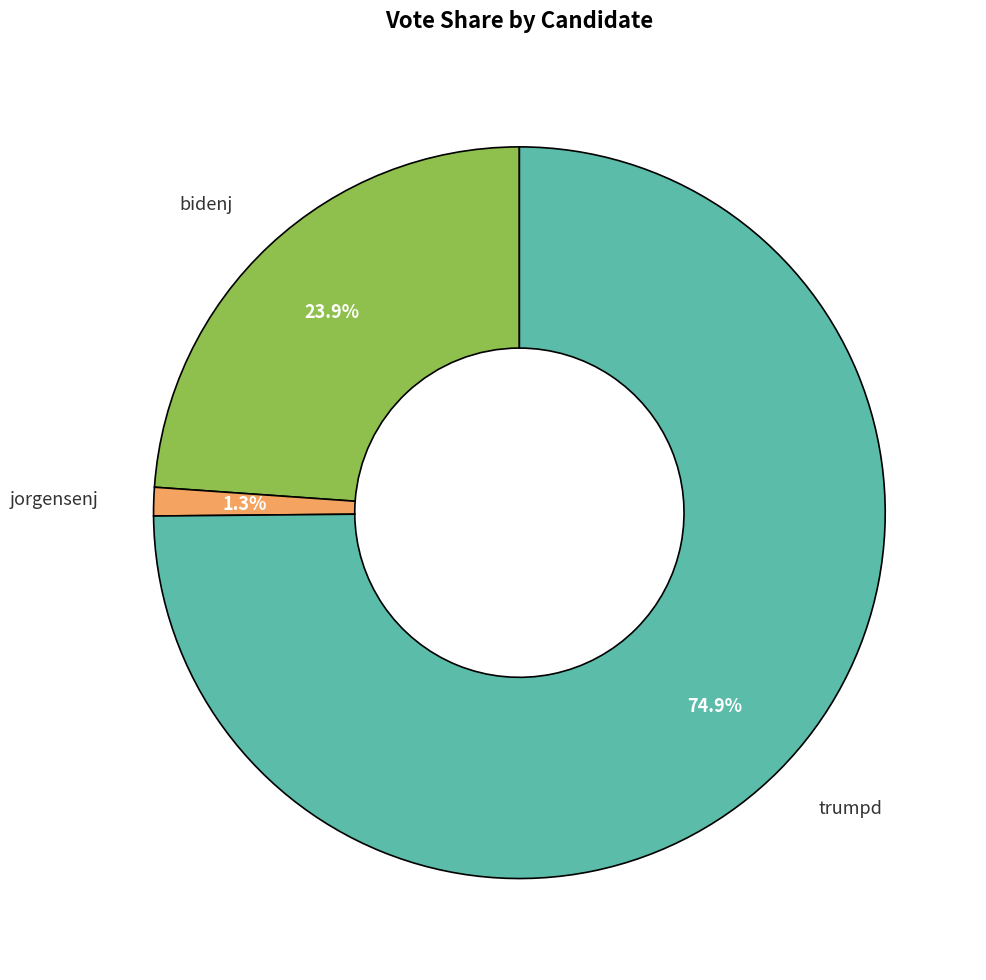

Does bidenj account for over 50% of the chart?

No